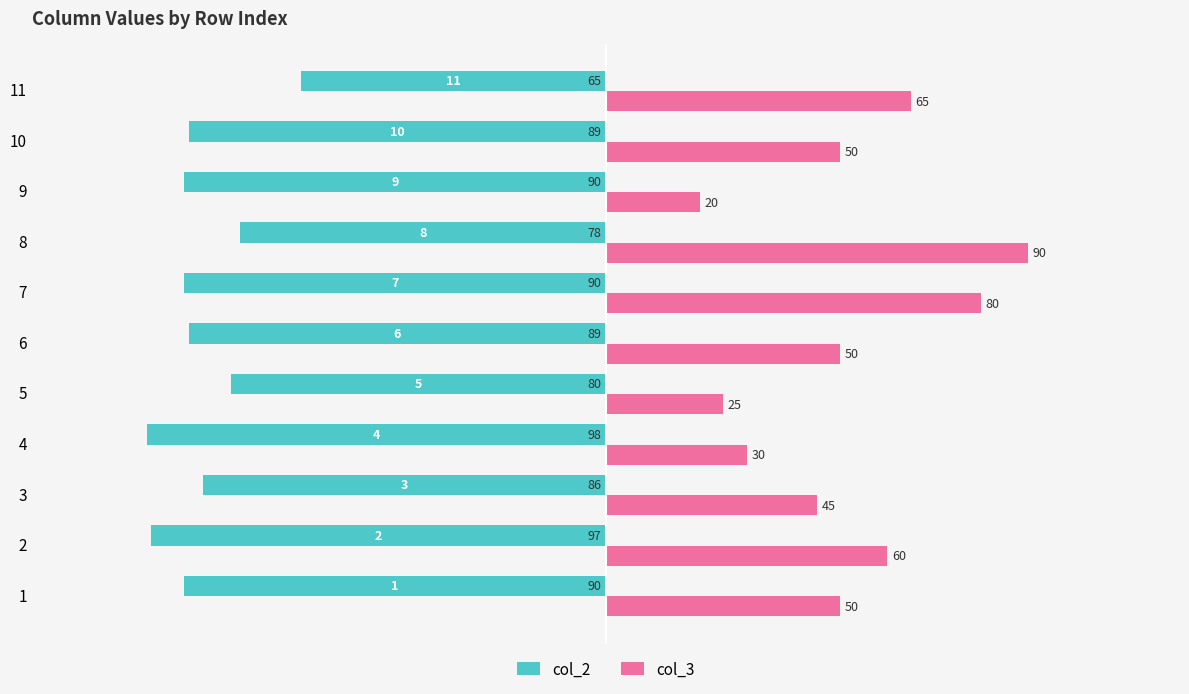

What are all the series names shown in the legend?

col_2, col_3